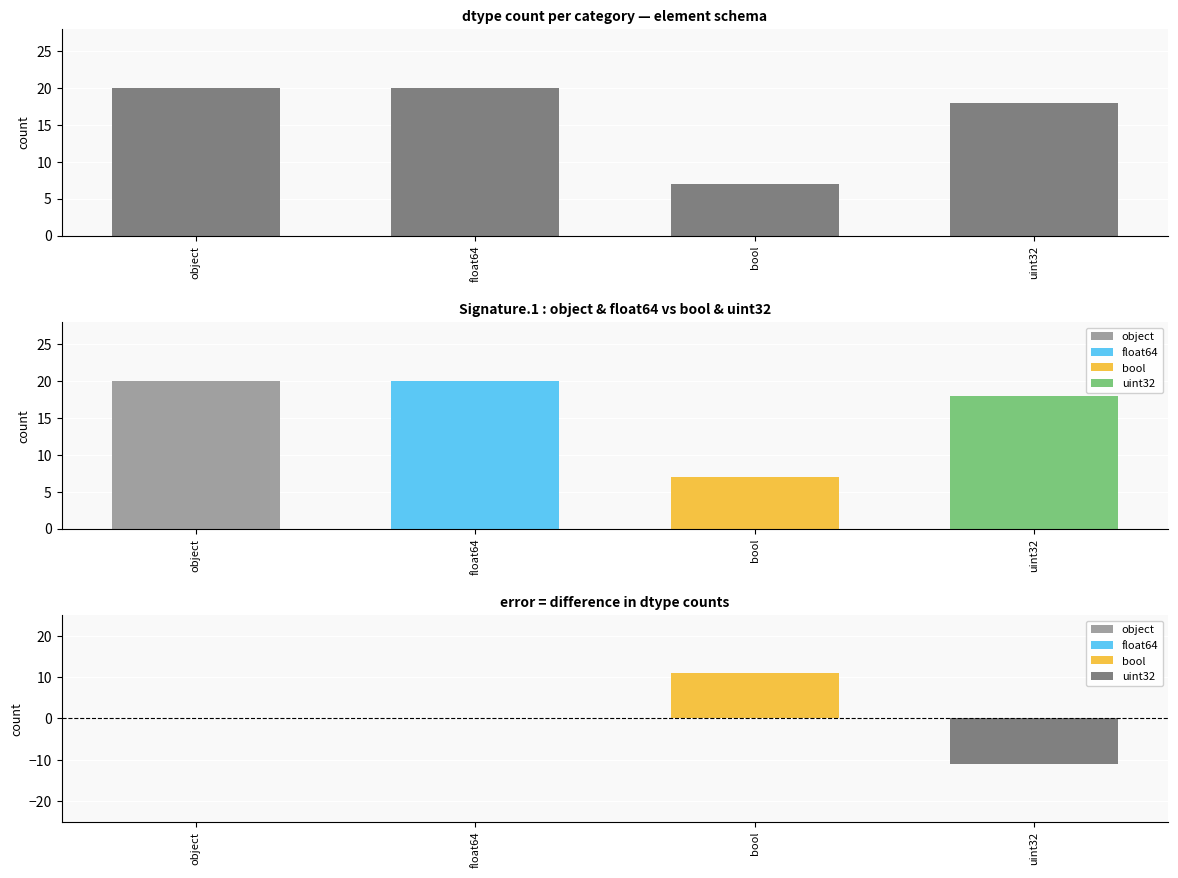

Reading right to left, extract all data points from this chart.

18	7	20	20